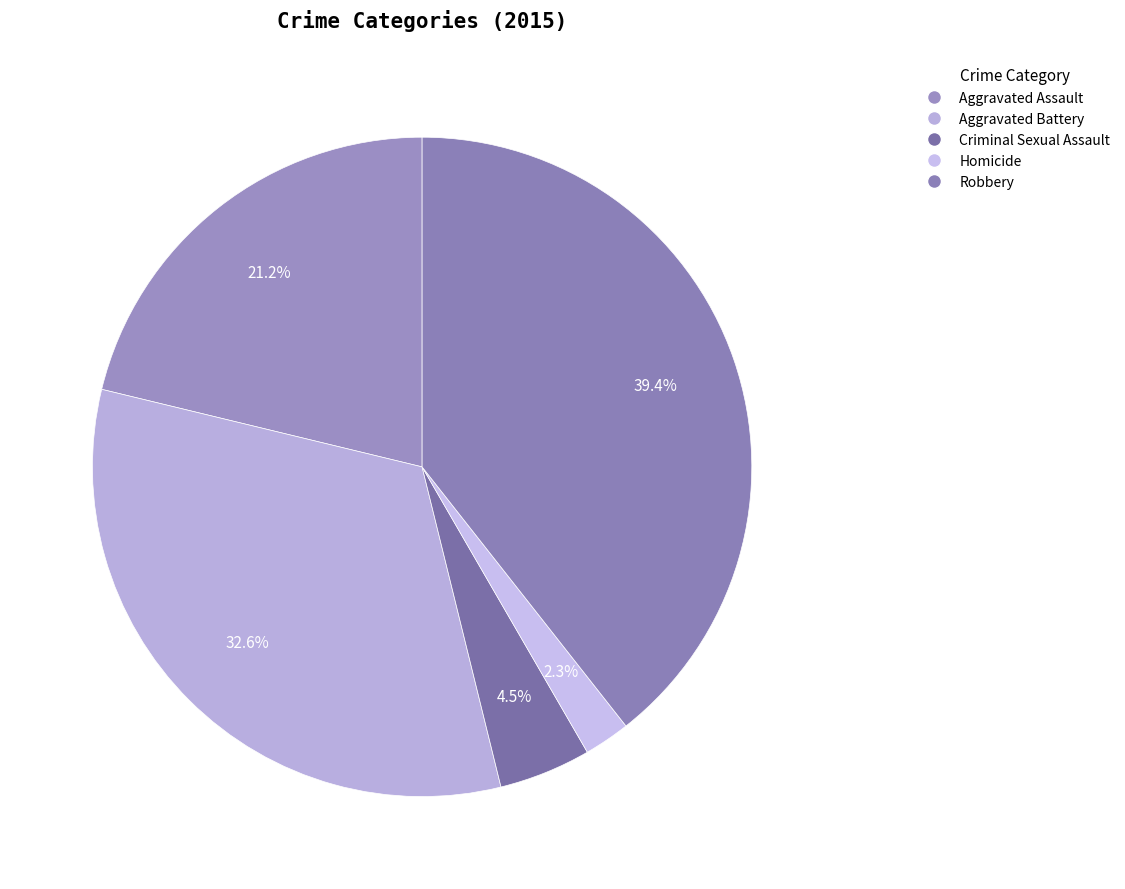

Is Robbery the majority of the pie?

No